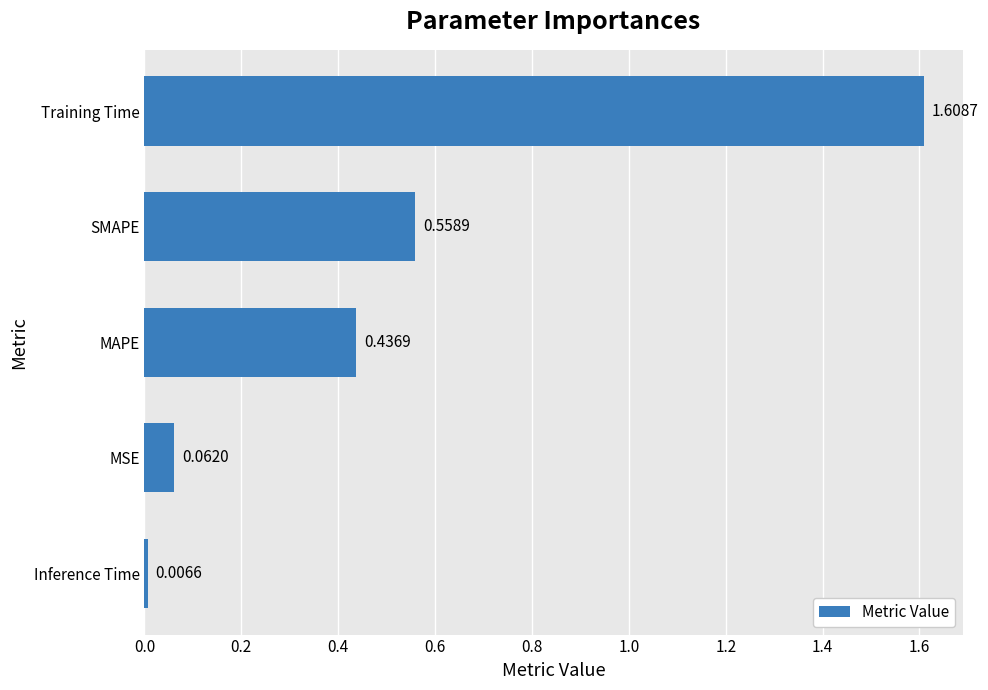

Does the chart contain stacked bars?

No